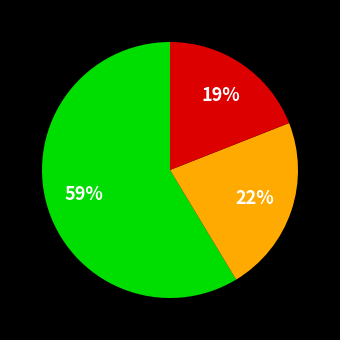

To the nearest percent, what is the average slice percentage?

33%